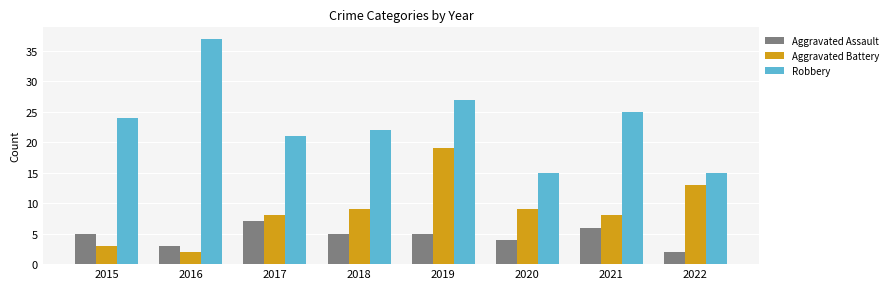

What is the minimum value for Aggravated Assault?

2